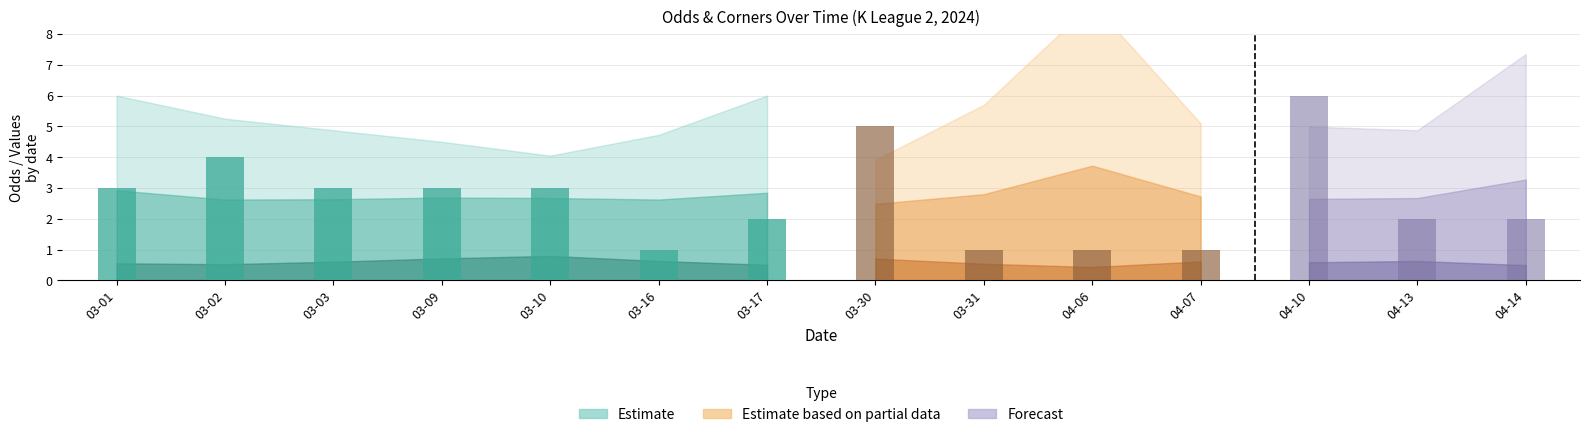

What is the lowest value of the bar_vals series?

1.0